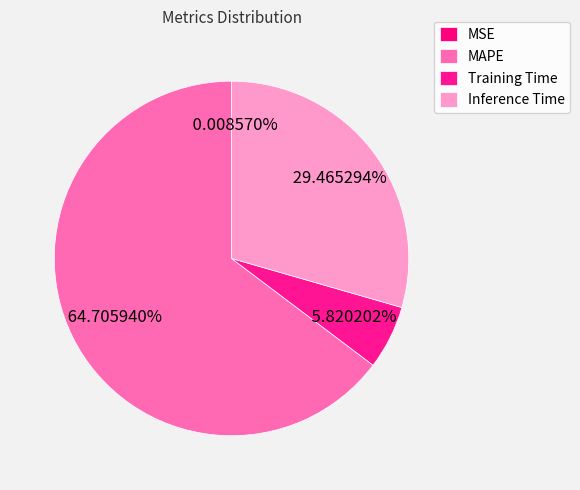

Does MSE account for over 50% of the chart?

No